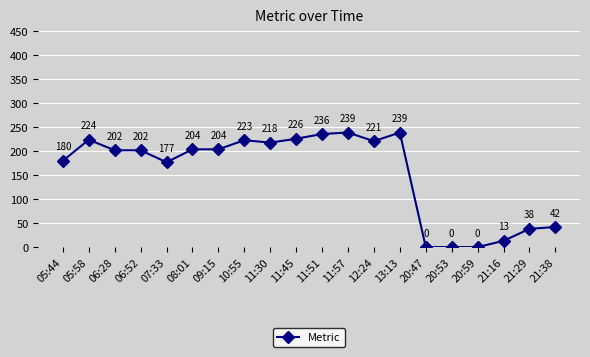

How many positive values are there?

17